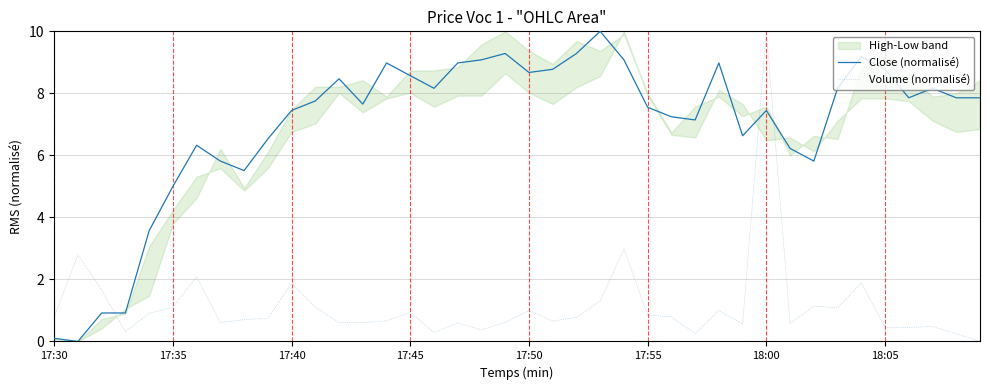

At which label does Close (normalisé) first exceed 7?

17:40